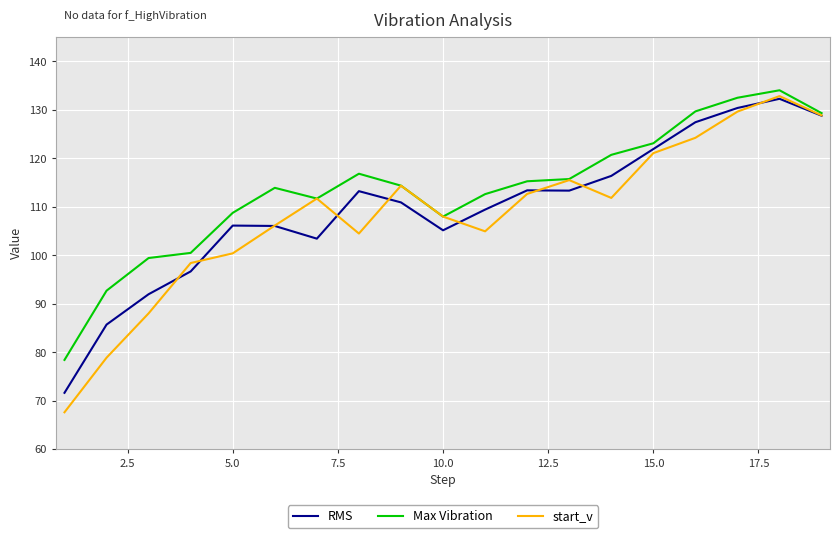

What is the highest value of the RMS series?

132.3